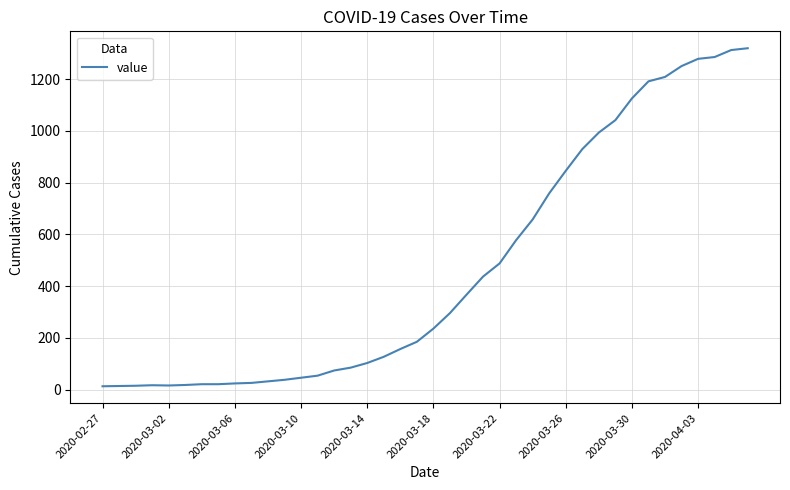

What is the difference between the maximum and minimum values?

1307